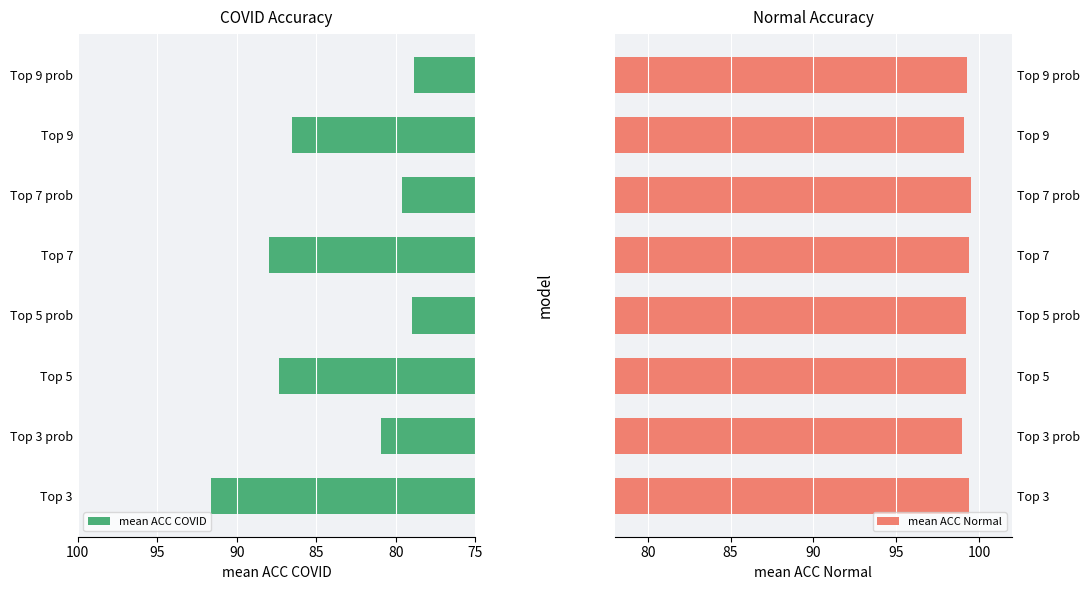

What are all the series names shown in the legend?

mean ACC COVID, mean ACC Normal